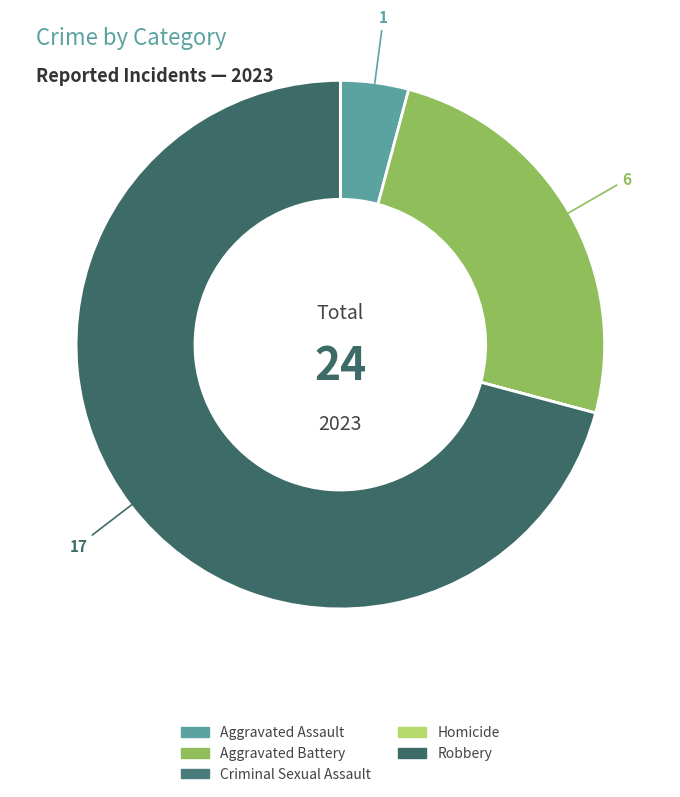

To the nearest percent, what is the difference between the Robbery and Criminal Sexual Assault slice percentages?

71%